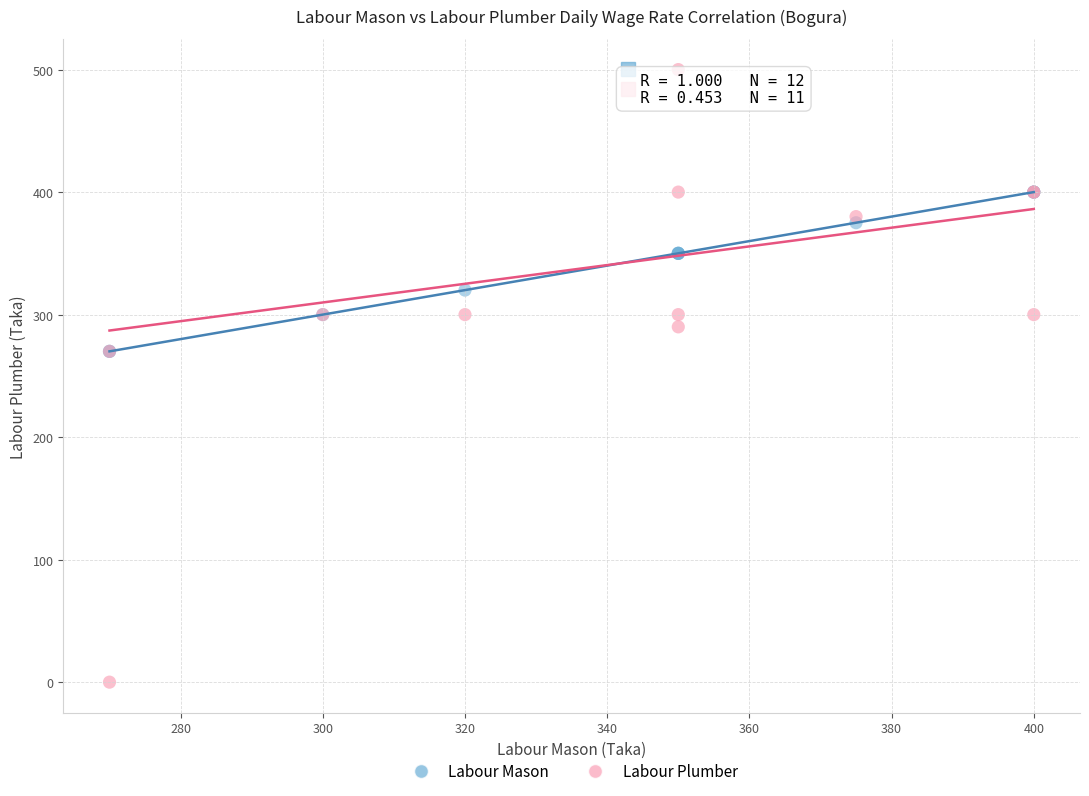

What are all the series names shown in the legend?

Labour Mason, Labour Plumber